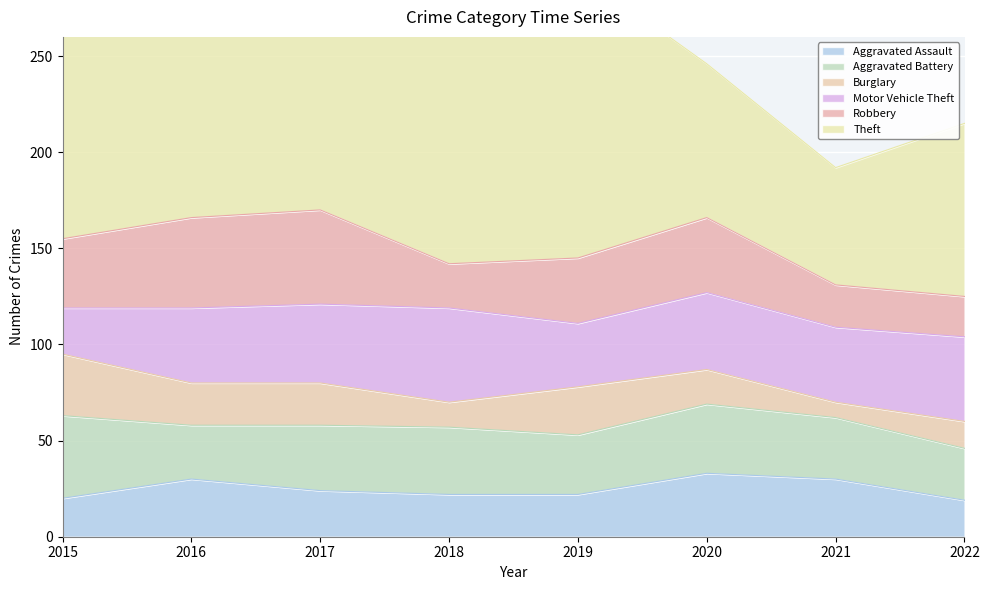

What is the lowest value of the Aggravated Battery series?

27